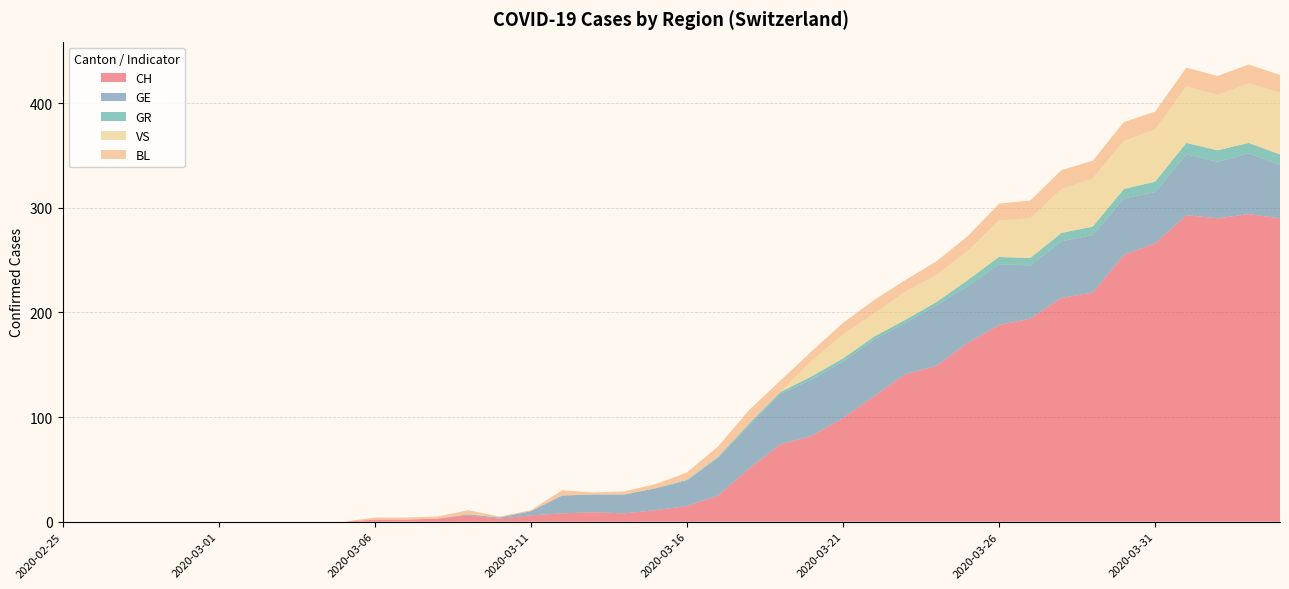

Reading left to right, transcribe all the data shown in this chart.

CH: 2020-02-25=0	2020-02-26=0	2020-02-27=0	2020-02-28=0	2020-02-29=0	2020-03-01=0	2020-03-02=0	2020-03-03=0	2020-03-04=0	2020-03-05=0	2020-03-06=2	2020-03-07=2	2020-03-08=3	2020-03-09=6	2020-03-10=3	2020-03-11=6	2020-03-12=8	2020-03-13=9	2020-03-14=8	2020-03-15=11	2020-03-16=15	2020-03-17=25	2020-03-18=51	2020-03-19=74	2020-03-20=82	2020-03-21=99	2020-03-22=120	2020-03-23=141	2020-03-24=149	2020-03-25=171	2020-03-26=188	2020-03-27=194	2020-03-28=214	2020-03-29=219	2020-03-30=255	2020-03-31=266	2020-04-01=293	2020-04-02=290	2020-04-03=294	2020-04-04=290
GE: 2020-02-25=0	2020-02-26=0	2020-02-27=0	2020-02-28=0	2020-02-29=0	2020-03-01=0	2020-03-02=0	2020-03-03=0	2020-03-04=0	2020-03-05=0	2020-03-06=0	2020-03-07=0	2020-03-08=0	2020-03-09=1	2020-03-10=1	2020-03-11=4	2020-03-12=17	2020-03-13=17	2020-03-14=18	2020-03-15=21	2020-03-16=24	2020-03-17=36	2020-03-18=41	2020-03-19=48	2020-03-20=54	2020-03-21=54	2020-03-22=54	2020-03-23=49	2020-03-24=58	2020-03-25=54	2020-03-26=58	2020-03-27=51	2020-03-28=54	2020-03-29=55	2020-03-30=54	2020-03-31=49	2020-04-01=58	2020-04-02=54	2020-04-03=58	2020-04-04=51
GR: 2020-02-25=0	2020-02-26=0	2020-02-27=0	2020-02-28=0	2020-02-29=0	2020-03-01=0	2020-03-02=0	2020-03-03=0	2020-03-04=0	2020-03-05=0	2020-03-06=0	2020-03-07=0	2020-03-08=0	2020-03-09=0	2020-03-10=0	2020-03-11=0	2020-03-12=0	2020-03-13=0	2020-03-14=0	2020-03-15=0	2020-03-16=1	2020-03-17=1	2020-03-18=2	2020-03-19=2	2020-03-20=3	2020-03-21=3	2020-03-22=3	2020-03-23=3	2020-03-24=3	2020-03-25=6	2020-03-26=7	2020-03-27=7	2020-03-28=8	2020-03-29=8	2020-03-30=9	2020-03-31=10	2020-04-01=11	2020-04-02=11	2020-04-03=10	2020-04-04=10
VS: 2020-02-25=0	2020-02-26=0	2020-02-27=0	2020-02-28=0	2020-02-29=0	2020-03-01=0	2020-03-02=0	2020-03-03=0	2020-03-04=0	2020-03-05=0	2020-03-06=0	2020-03-07=0	2020-03-08=0	2020-03-09=0	2020-03-10=0	2020-03-11=0	2020-03-12=0	2020-03-13=0	2020-03-14=0	2020-03-15=0	2020-03-16=0	2020-03-17=0	2020-03-18=0	2020-03-19=0	2020-03-20=15	2020-03-21=23	2020-03-22=22	2020-03-23=27	2020-03-24=26	2020-03-25=28	2020-03-26=35	2020-03-27=38	2020-03-28=42	2020-03-29=46	2020-03-30=46	2020-03-31=50	2020-04-01=54	2020-04-02=53	2020-04-03=57	2020-04-04=59
BL: 2020-02-25=0	2020-02-26=0	2020-02-27=0	2020-02-28=0	2020-02-29=0	2020-03-01=0	2020-03-02=0	2020-03-03=0	2020-03-04=0	2020-03-05=0	2020-03-06=2	2020-03-07=2	2020-03-08=2	2020-03-09=4	2020-03-10=1	2020-03-11=1	2020-03-12=5	2020-03-13=2	2020-03-14=3	2020-03-15=4	2020-03-16=7	2020-03-17=10	2020-03-18=13	2020-03-19=11	2020-03-20=9	2020-03-21=11	2020-03-22=13	2020-03-23=11	2020-03-24=13	2020-03-25=14	2020-03-26=16	2020-03-27=17	2020-03-28=18	2020-03-29=17	2020-03-30=18	2020-03-31=17	2020-04-01=18	2020-04-02=18	2020-04-03=18	2020-04-04=17